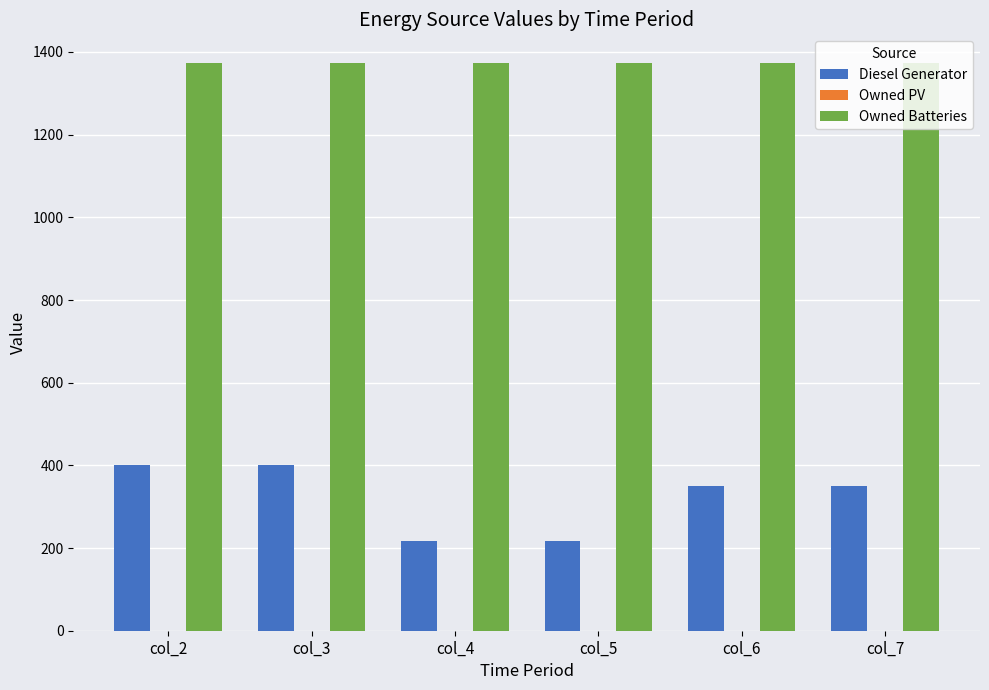

What is the difference between the maximum and minimum values in the Diesel Generator series?

183